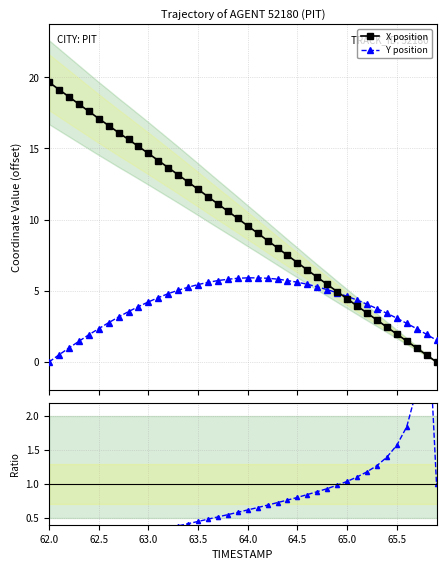

How many distinct data groups are displayed?

3